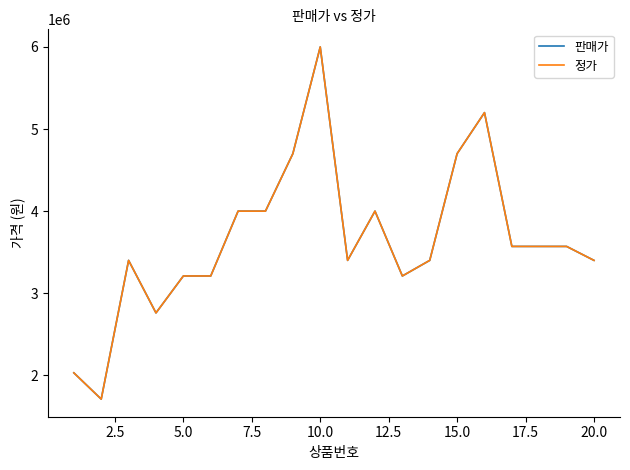

What is the value of the 정가 point at the 12th from the left?

4000000